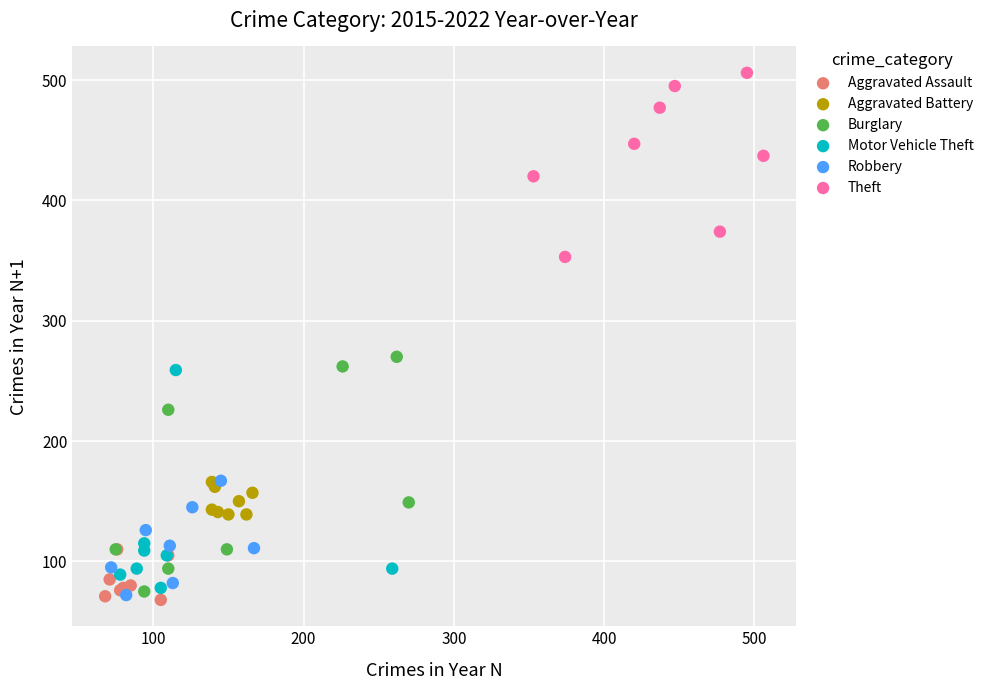

Which series contains the highest Y value?

Theft